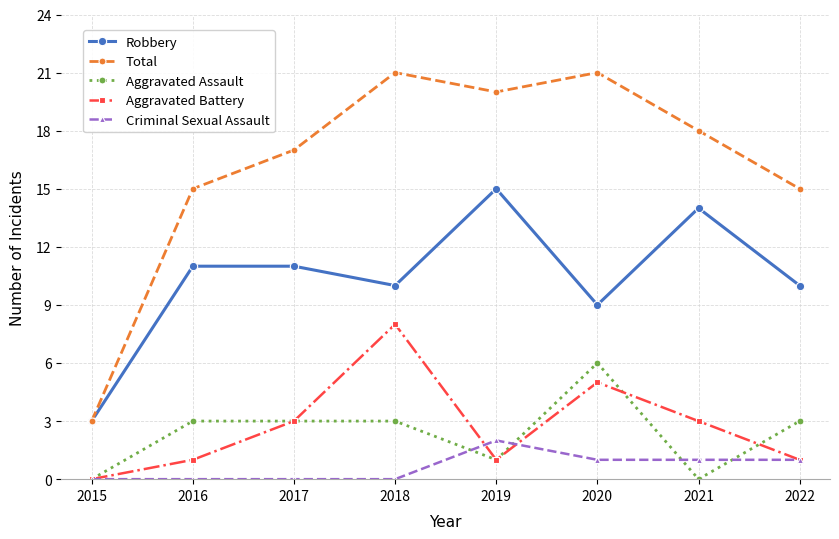

Reading left to right, transcribe all the data shown in this chart.

Robbery: 2015=3	2016=11	2017=11	2018=10	2019=15	2020=9	2021=14	2022=10
Total: 2015=3	2016=15	2017=17	2018=21	2019=20	2020=21	2021=18	2022=15
Aggravated Assault: 2015=0	2016=3	2017=3	2018=3	2019=1	2020=6	2021=0	2022=3
Aggravated Battery: 2015=0	2016=1	2017=3	2018=8	2019=1	2020=5	2021=3	2022=1
Criminal Sexual Assault: 2015=0	2016=0	2017=0	2018=0	2019=2	2020=1	2021=1	2022=1